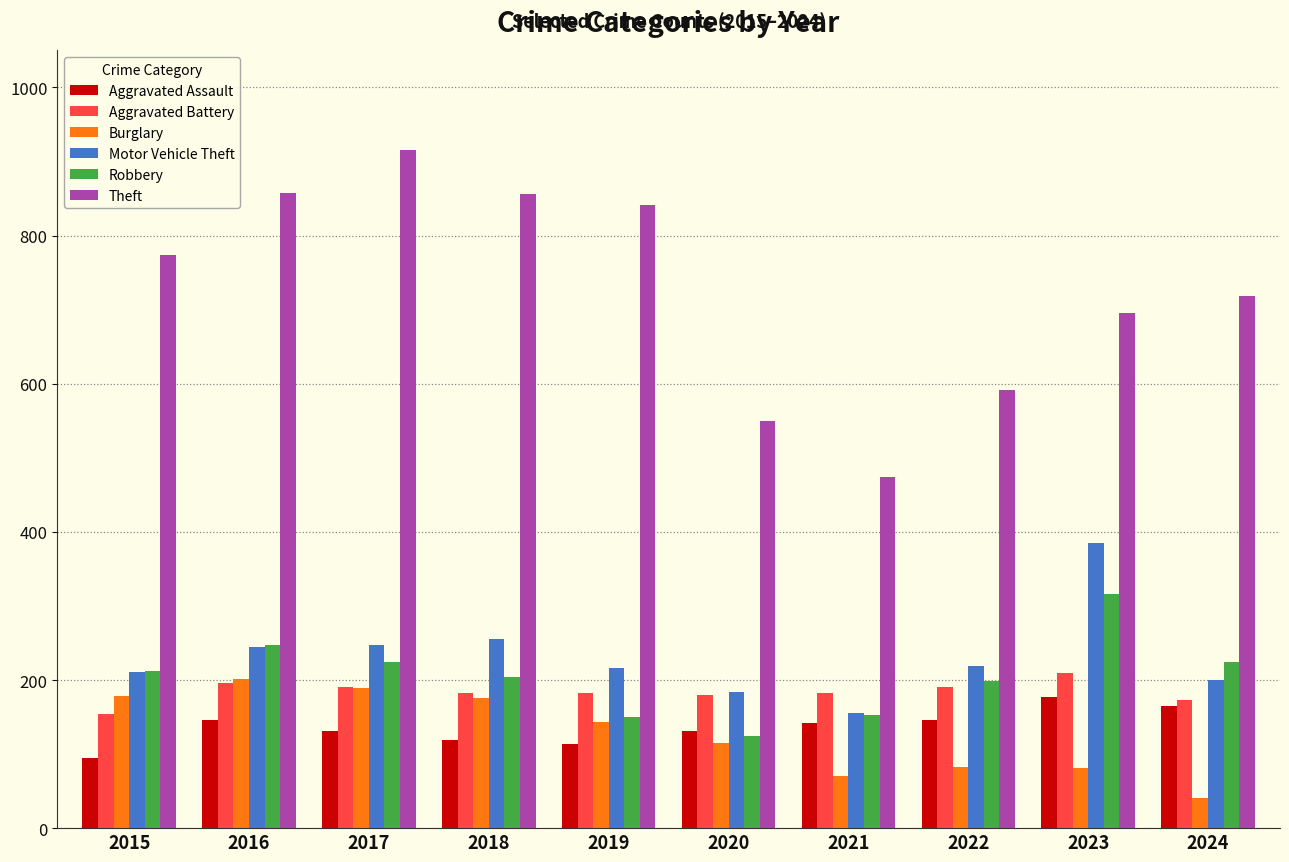

Read the Aggravated Battery value at 2022.

190